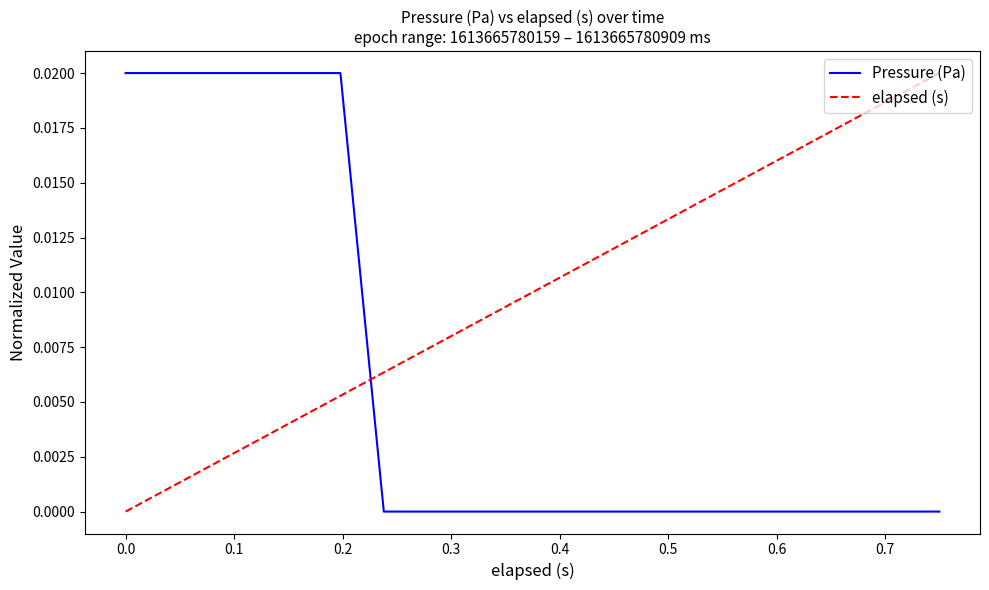

Rank the series by their average value, from lowest to highest.

Pressure (Pa), elapsed (s)